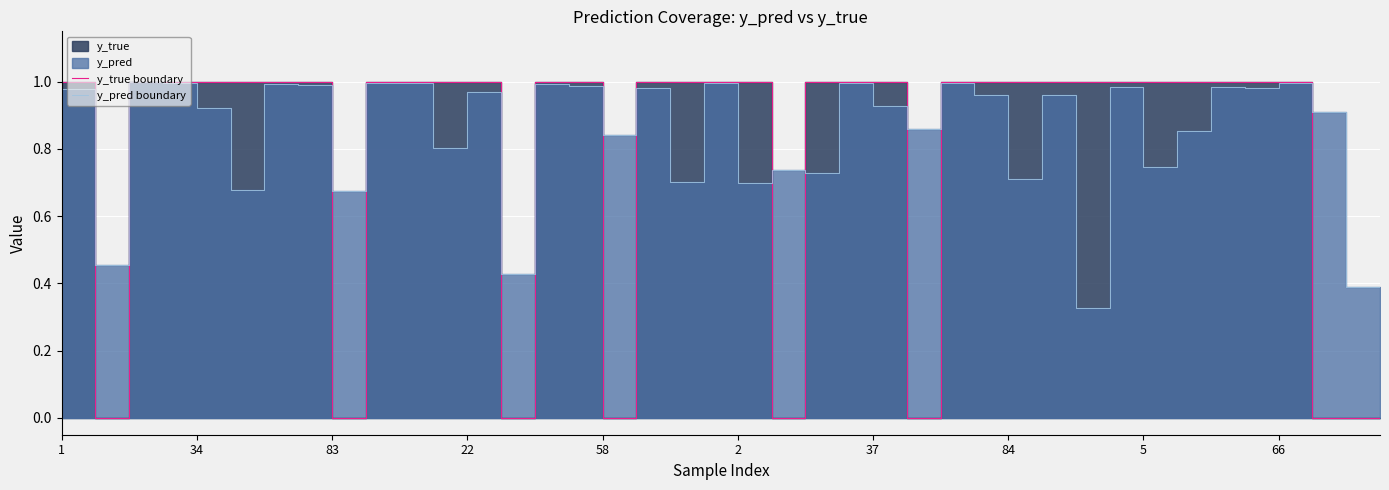

Rank the series at 34 from highest to lowest value.

y_true boundary, y_pred boundary